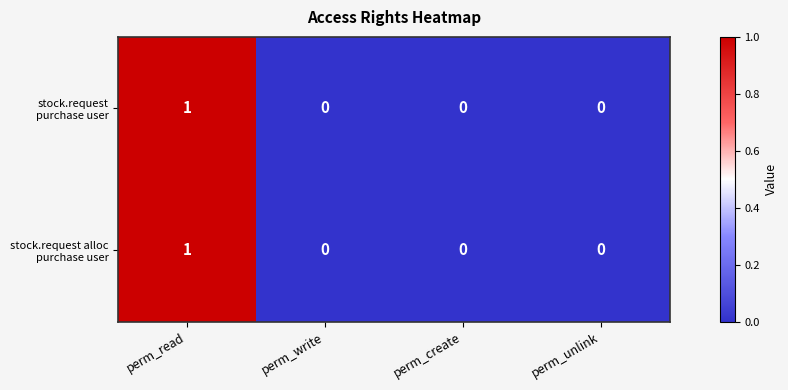

Which label corresponds to the largest value in the chart?

perm_read